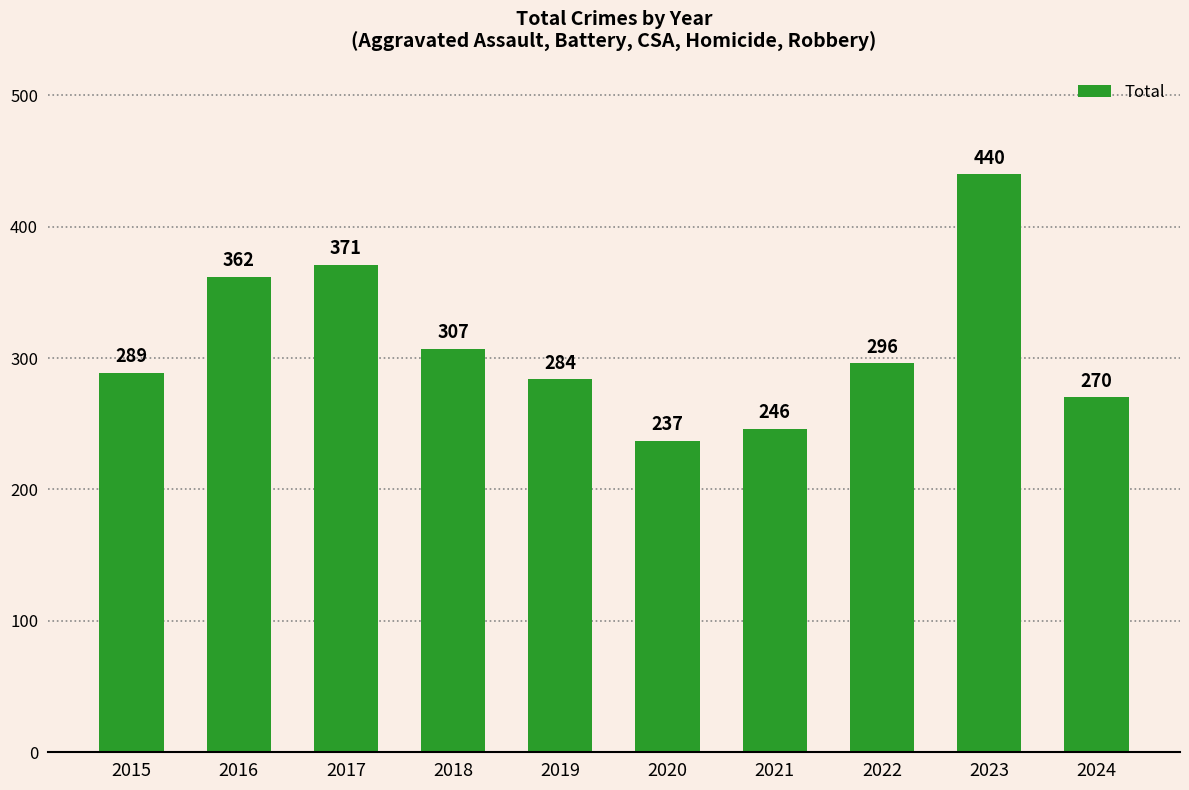

How many bars are there in total?

10